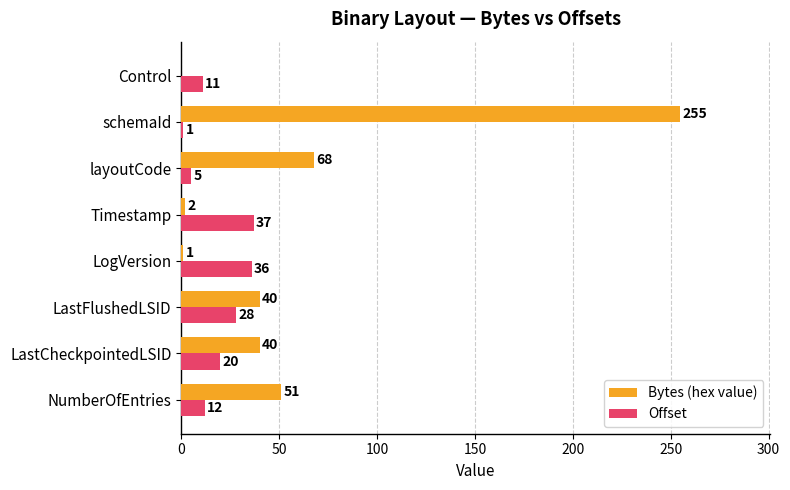

What is the total value across all series at Timestamp?

39